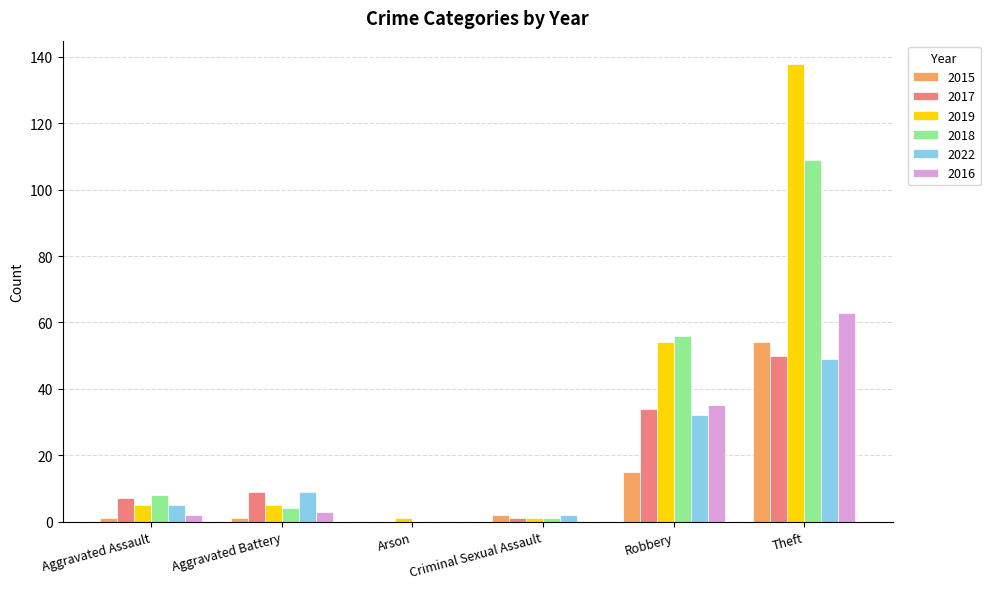

At which category is the sum across all series the highest?

Theft